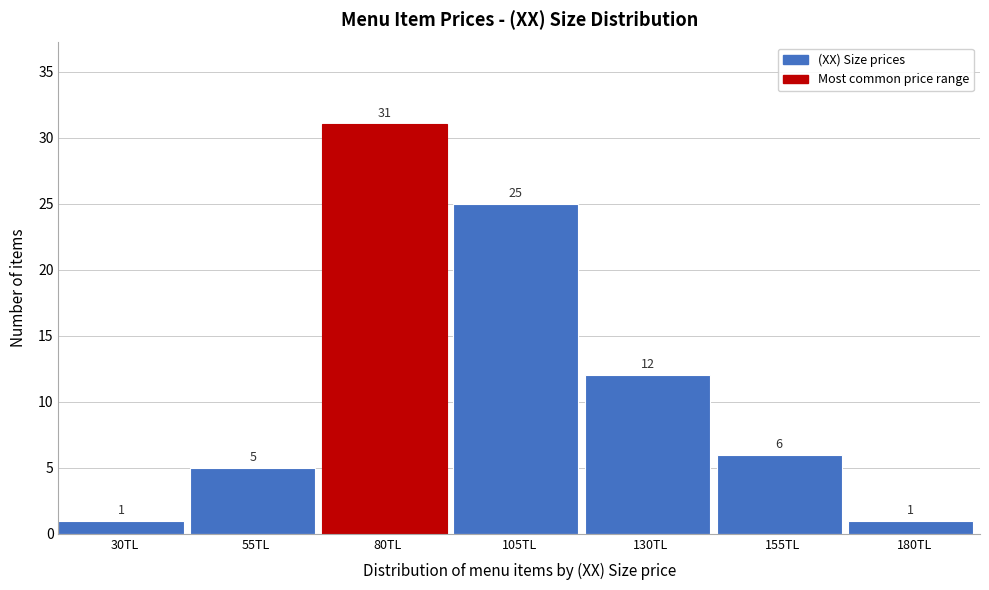

Reading left to right, extract all data points from this chart.

30TL=1	55TL=5	80TL=31	105TL=25	130TL=12	155TL=6	180TL=1